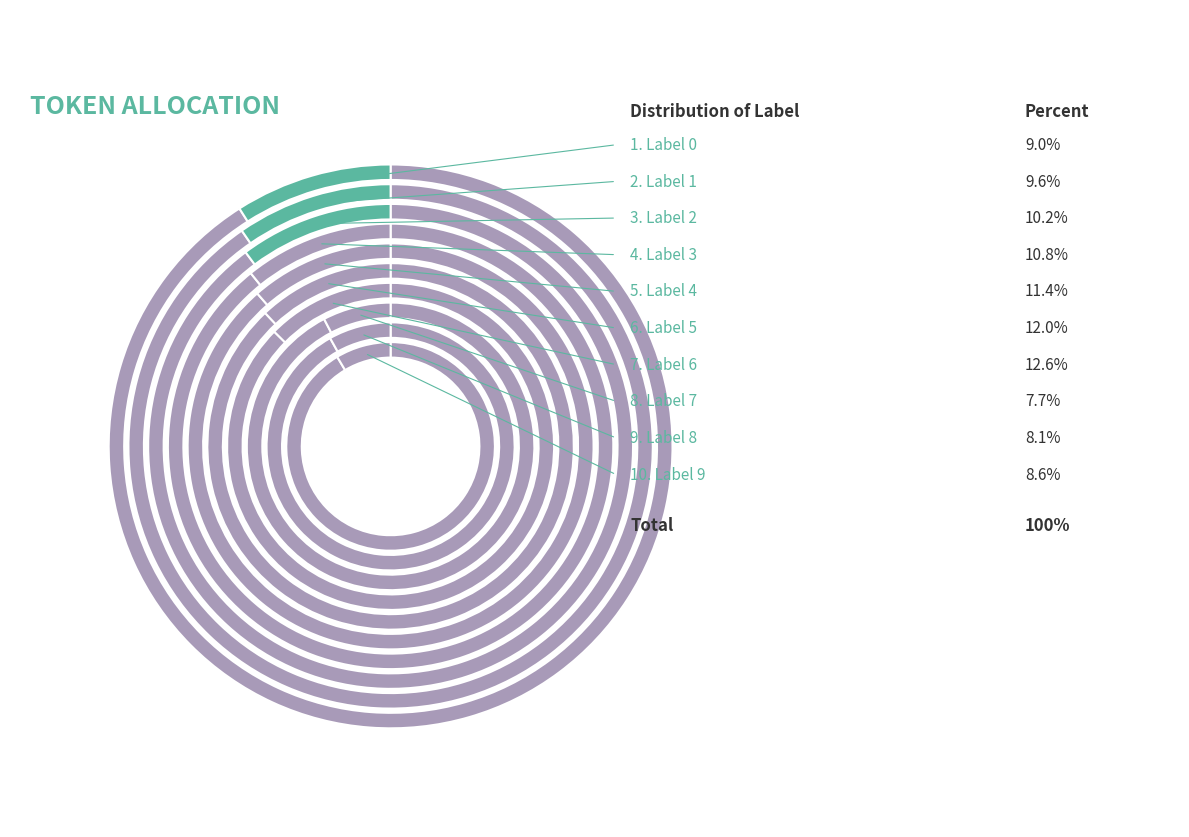

Does 5 represent more than half of the total?

No